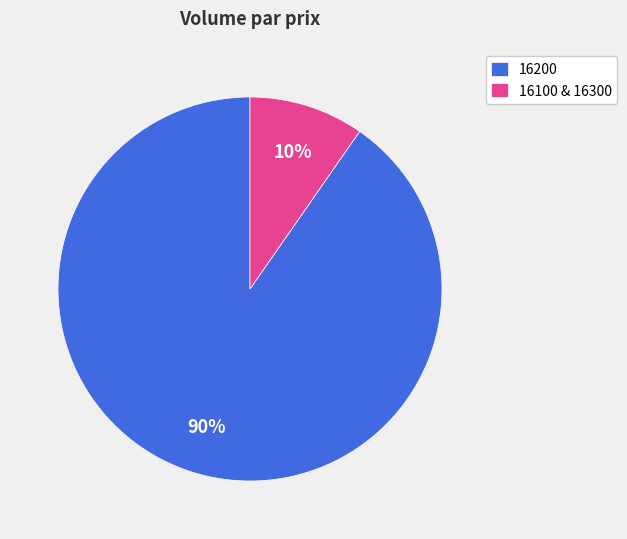

Count the number of slices in the pie.

2